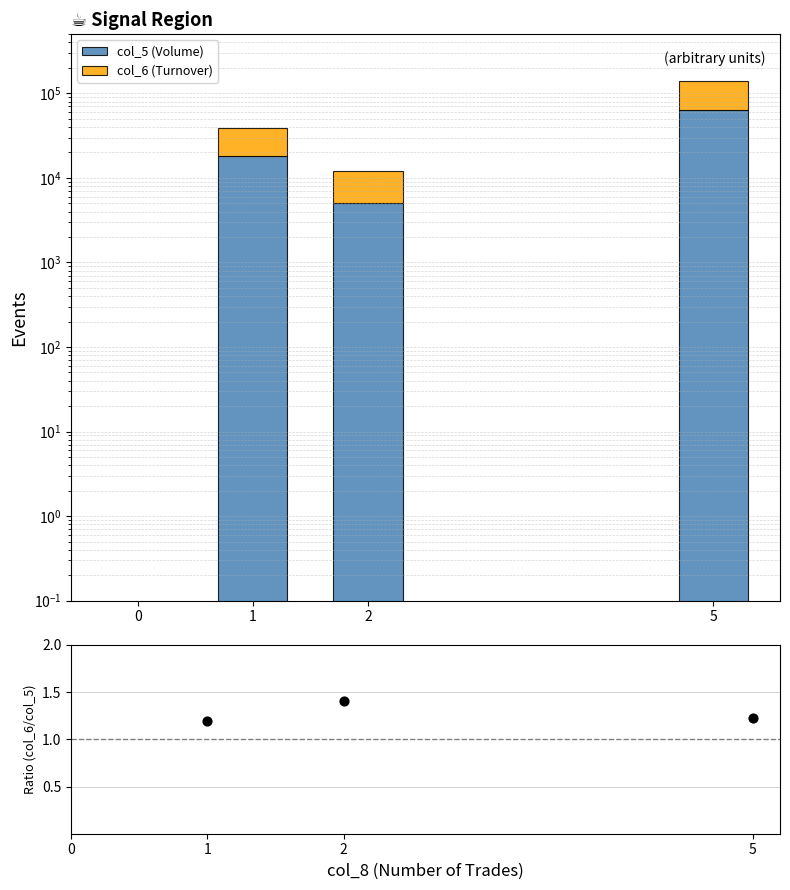

What is the total value across all series at 2?

12051.4